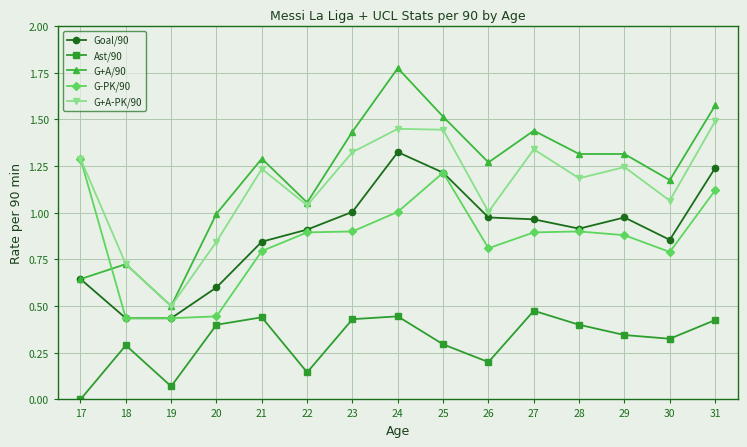

The Ast/90 series shows 0.5 at 29. True or false?

False